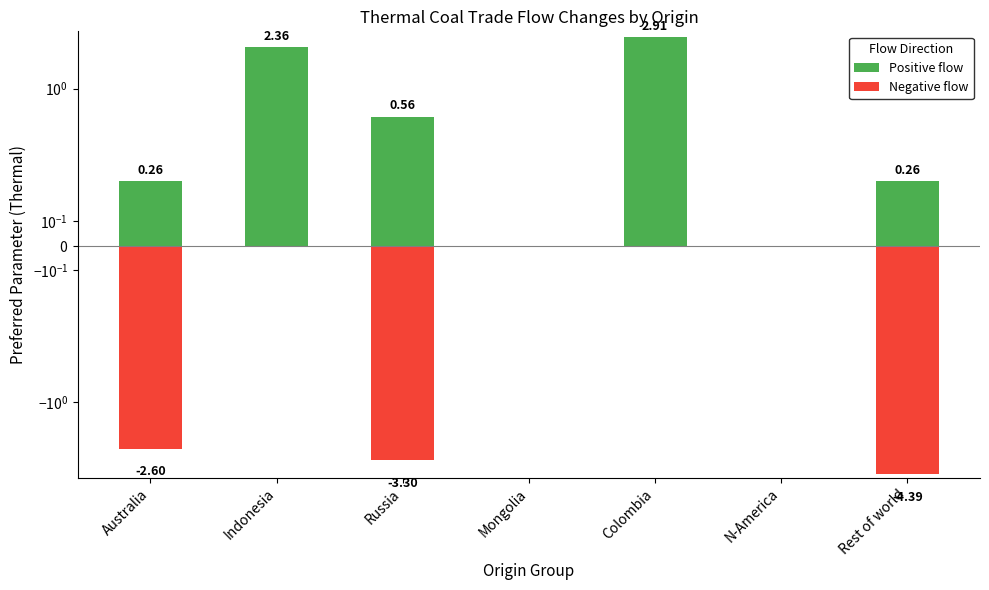

How many bars are there in total?

14